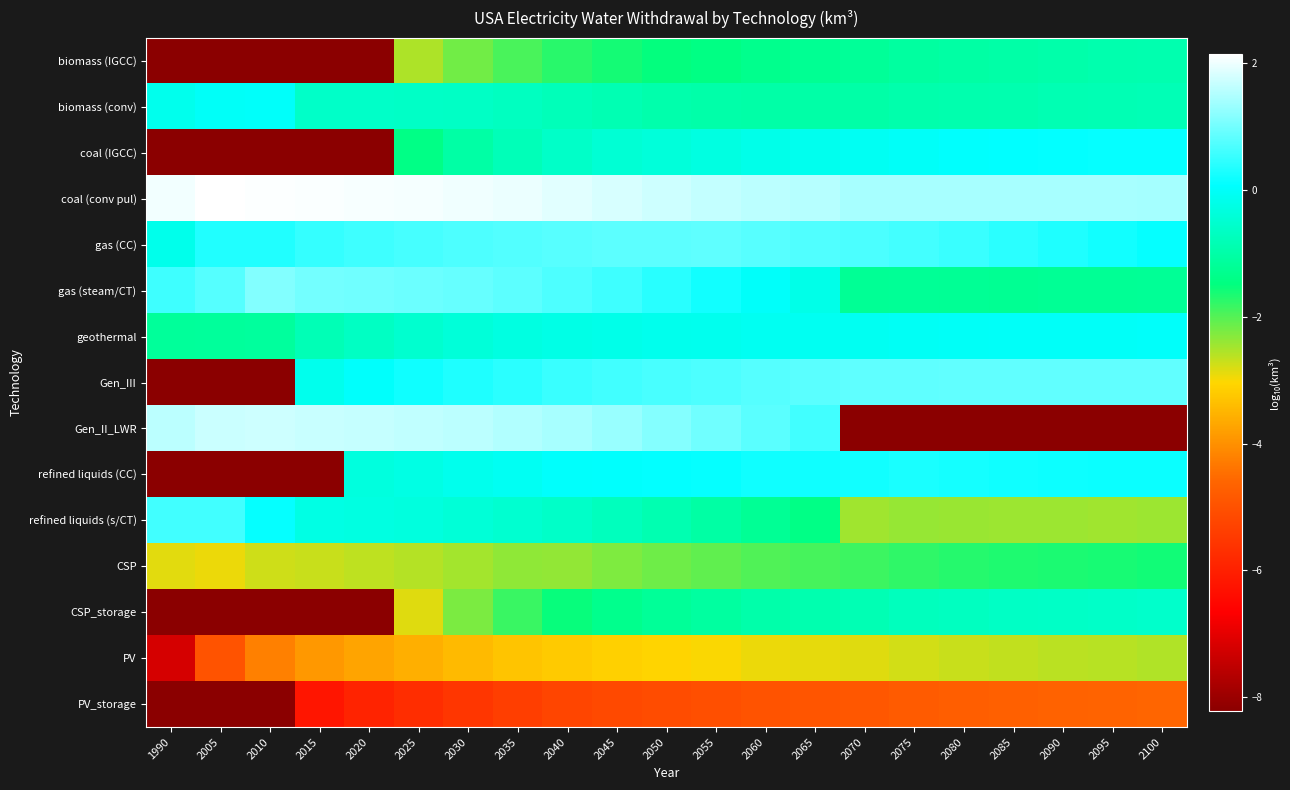

Which series has the largest total across all categories?

coal (conv pul)